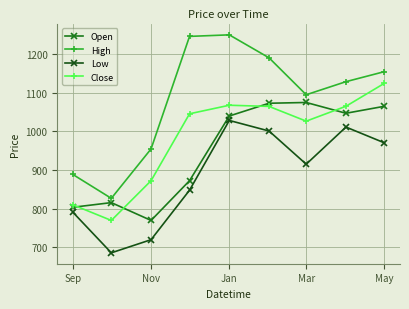

How many interior local valleys does the Low series have?

2